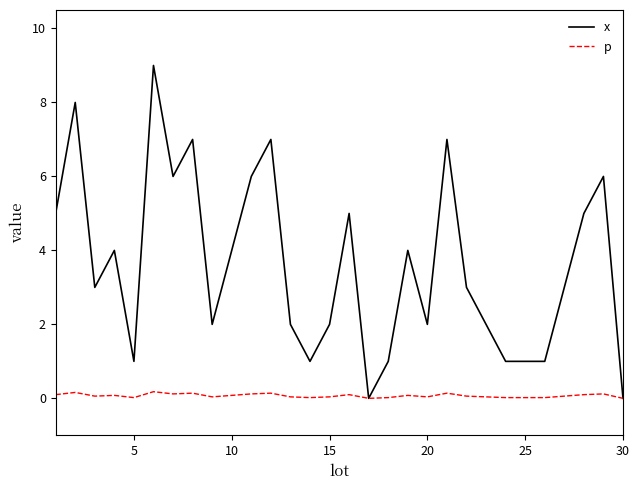

Rank the series by their average value, from highest to lowest.

x, p